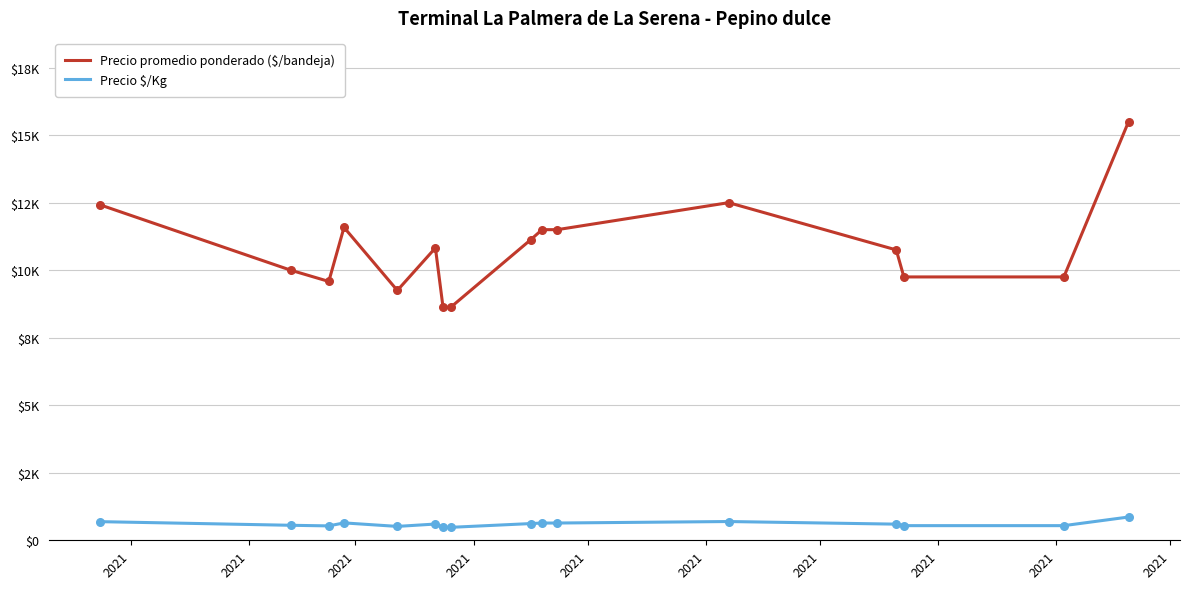

Is this an area chart (filled region under the line)?

No